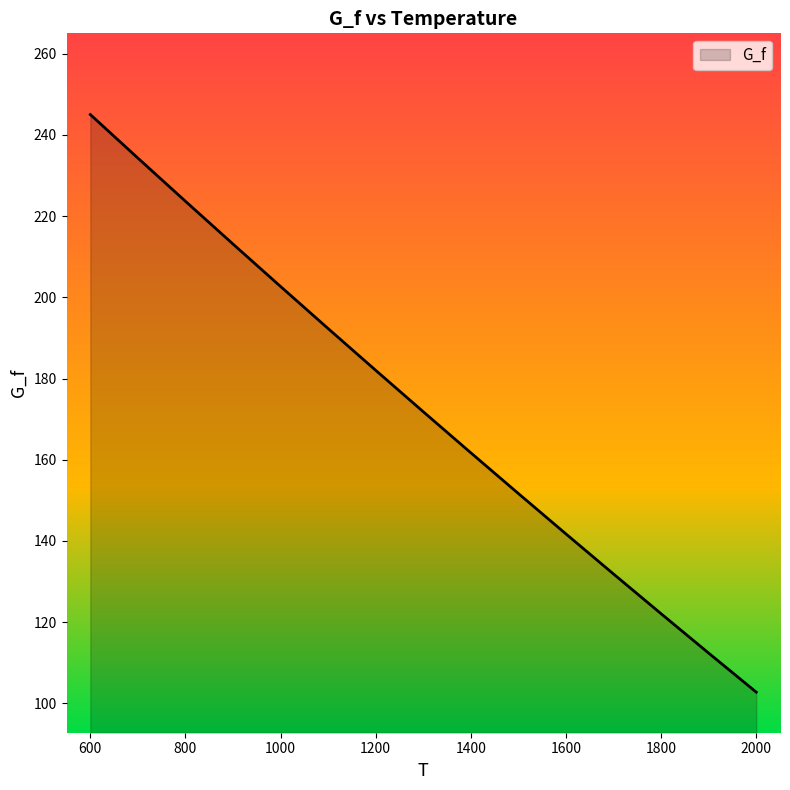

What is the greatest value displayed?

245.0